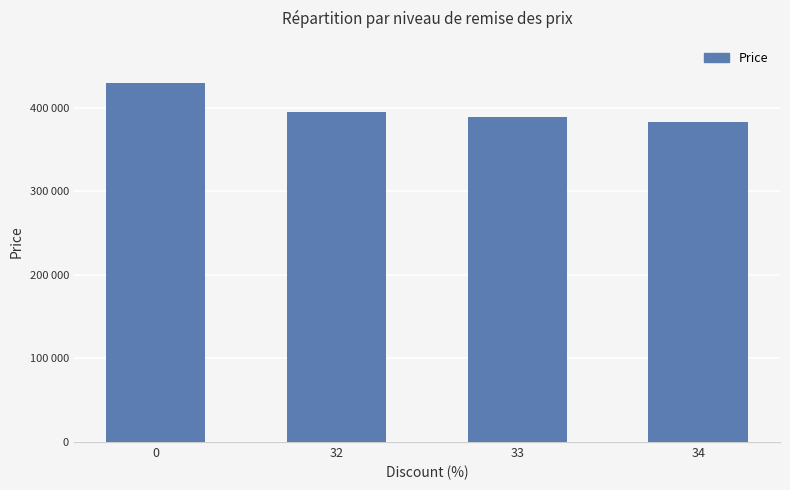

Reading left to right, extract all data points from this chart.

430000	394400	388600	382800